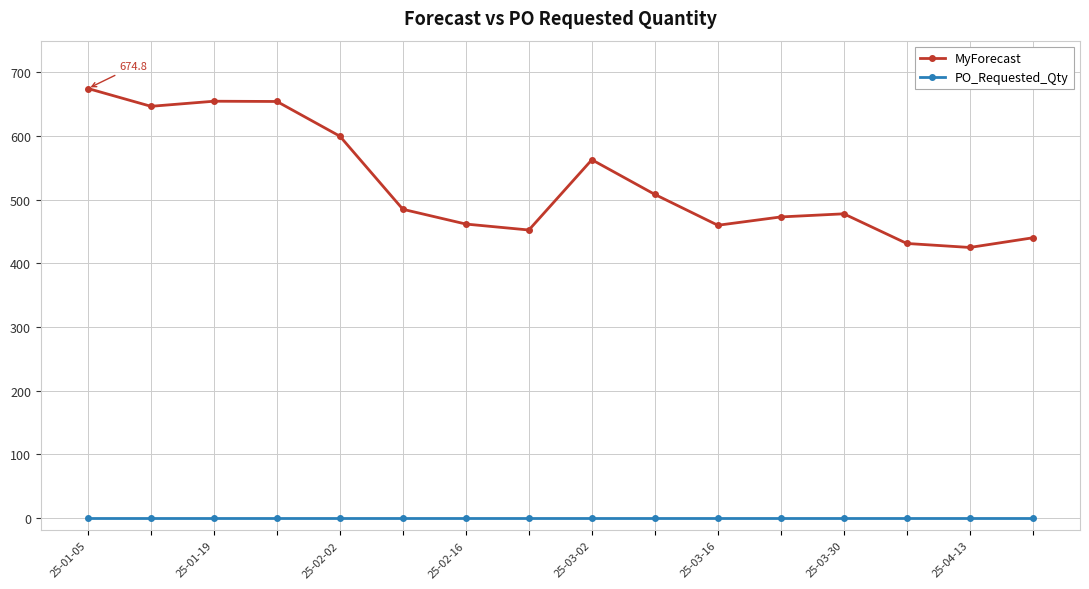

True or false: MyForecast and PO_Requested_Qty intersect in this chart.

False